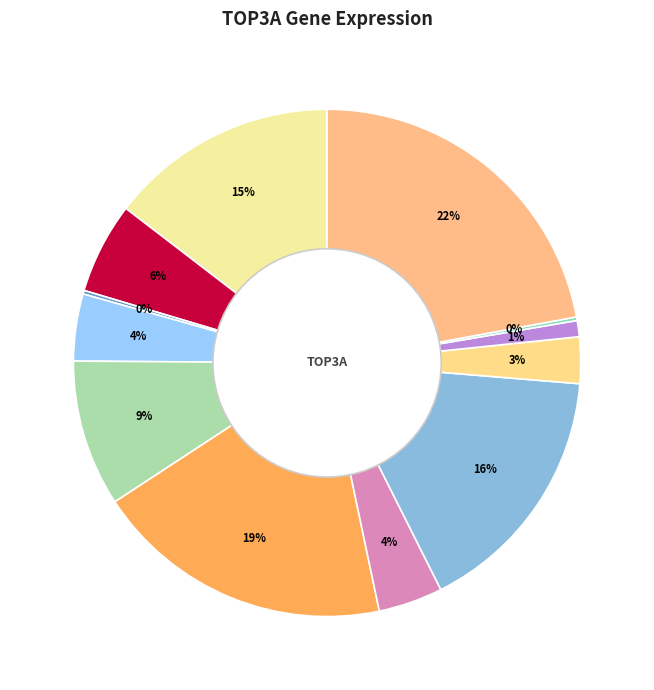

Is there any slice that represents more than half of the pie?

No